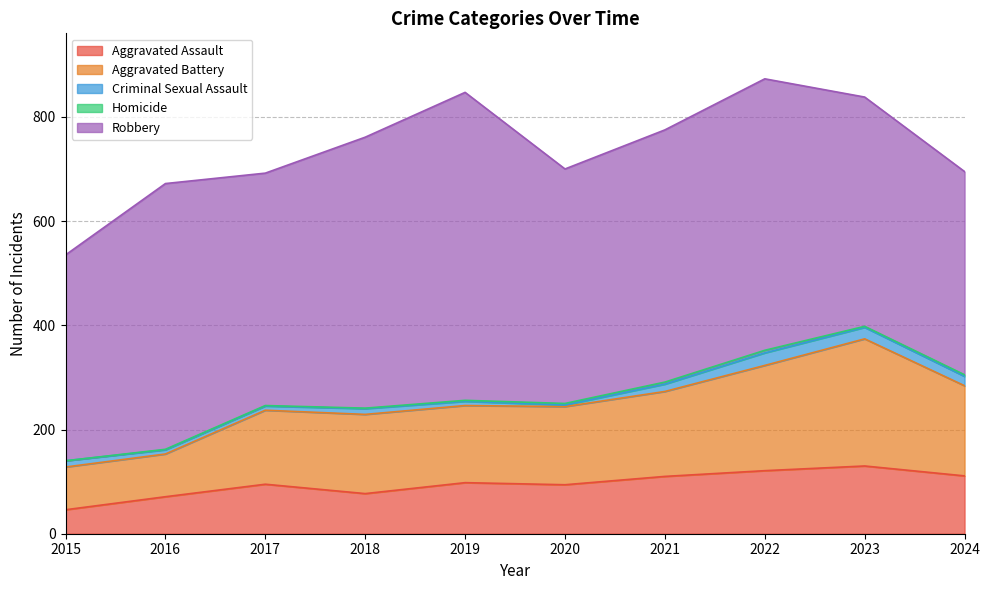

List the labels in order of Criminal Sexual Assault value, largest first.

2022, 2023, 2024, 2021, 2015, 2018, 2016, 2017, 2019, 2020